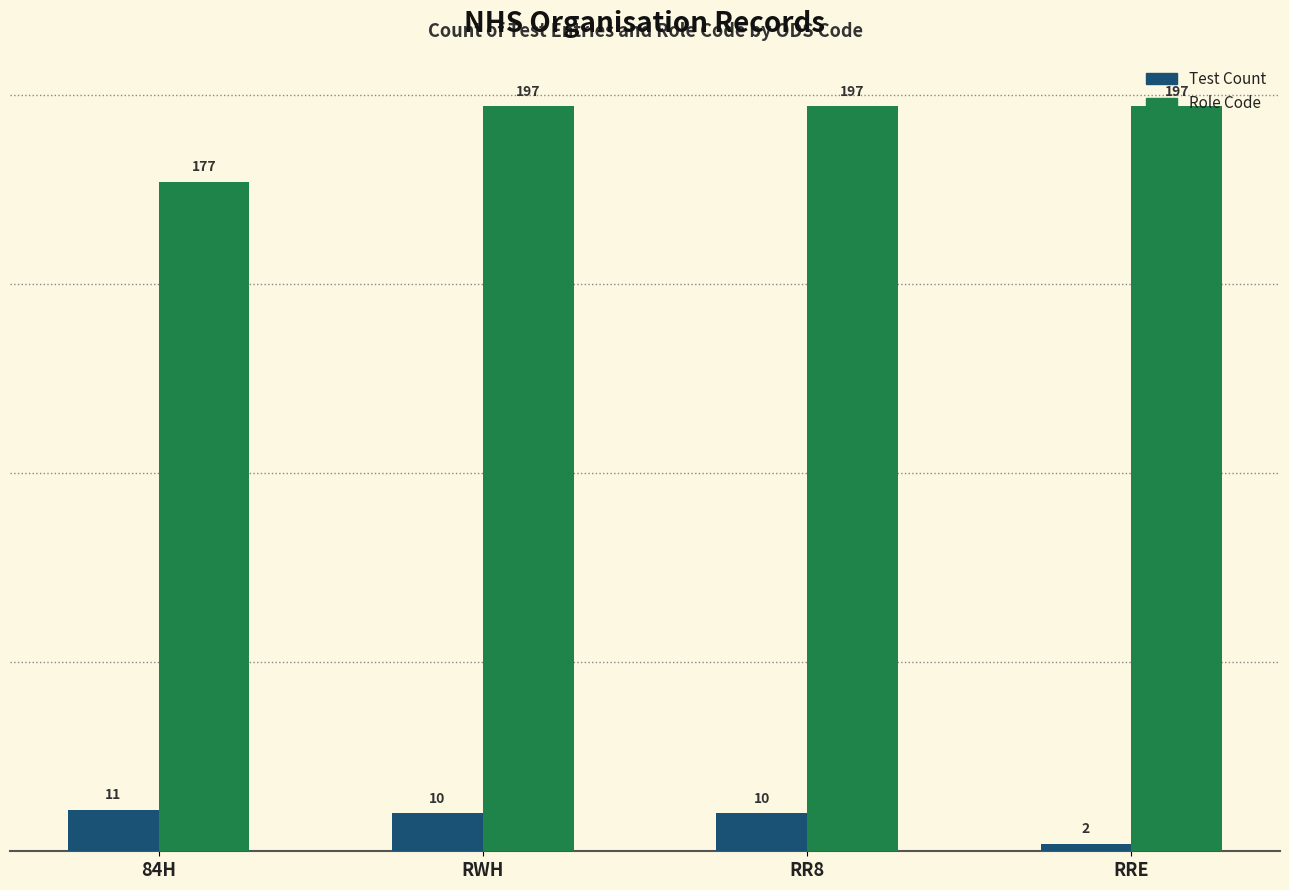

Is it true that Role Code equals 51 at RRE?

False